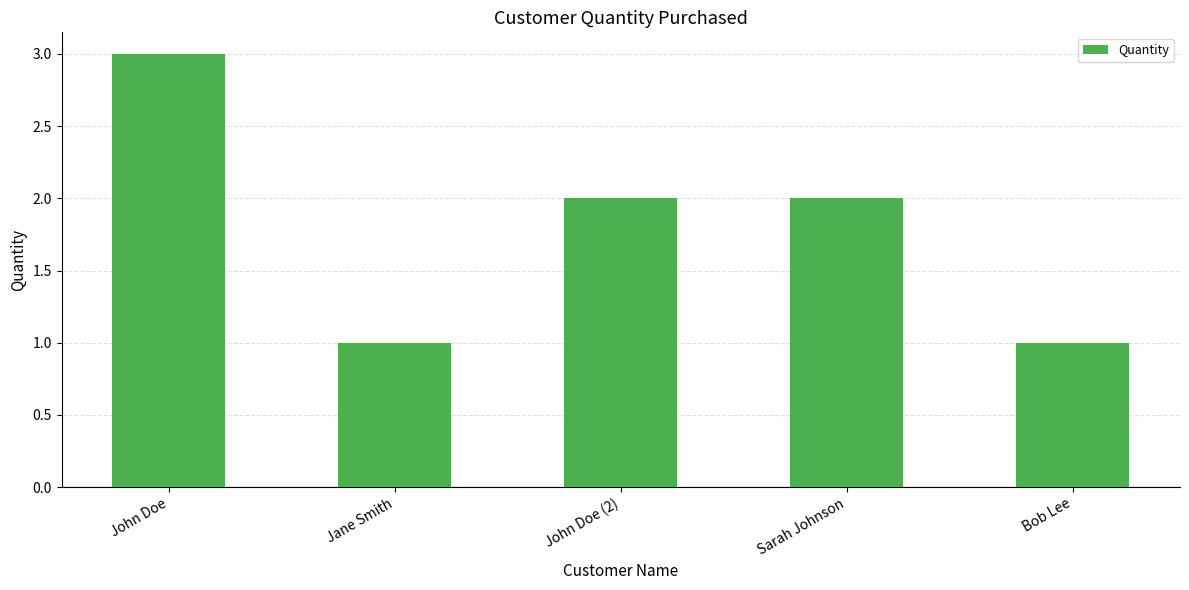

At which label does the data first exceed 2?

John Doe